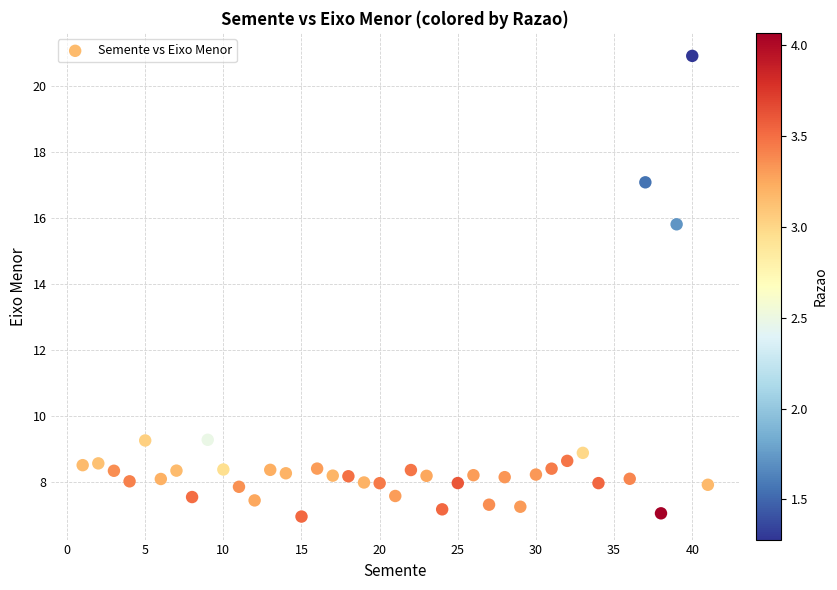

What Y value in the scatter plot is closest to 13?

15.8